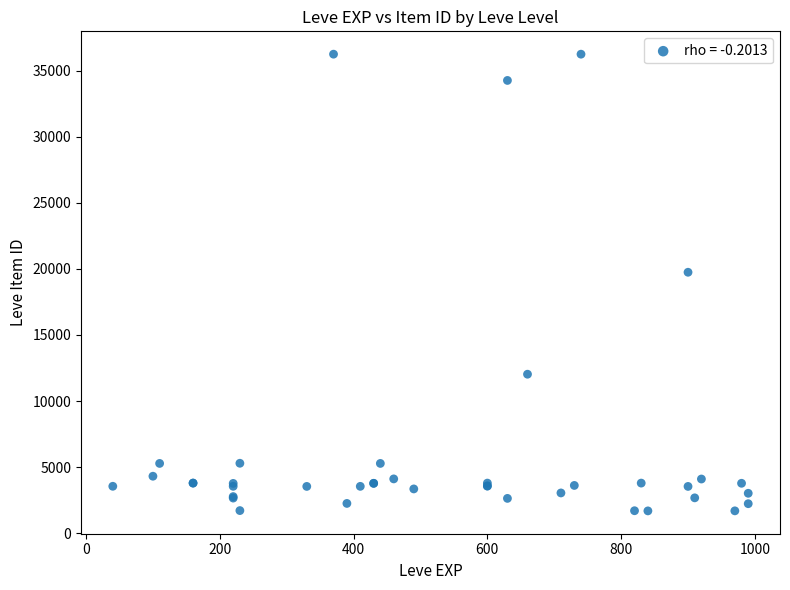

What Y value in the scatter plot is closest to 18967?

19744